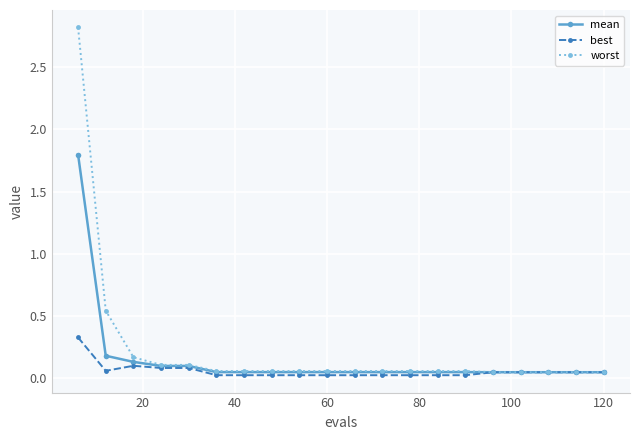

List the series in order of their peak value, highest first.

worst, mean, best